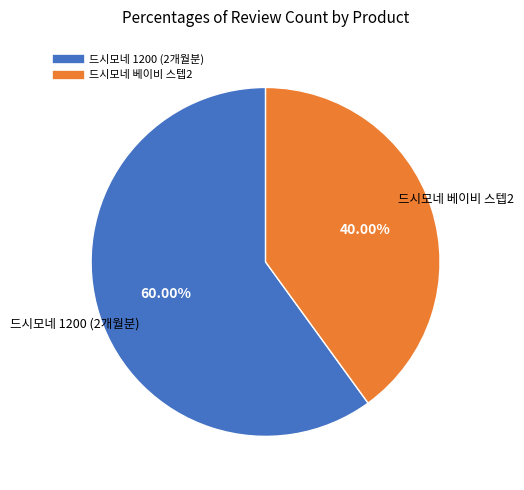

True or false: 드시모네 1200 (2개월분) accounts for 73% of the total.

False